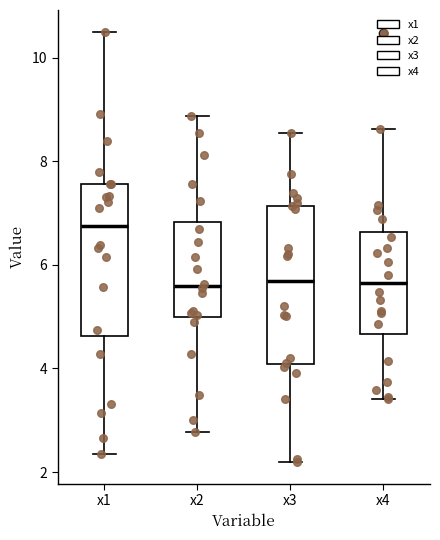

Which box's median line is the highest?

x1